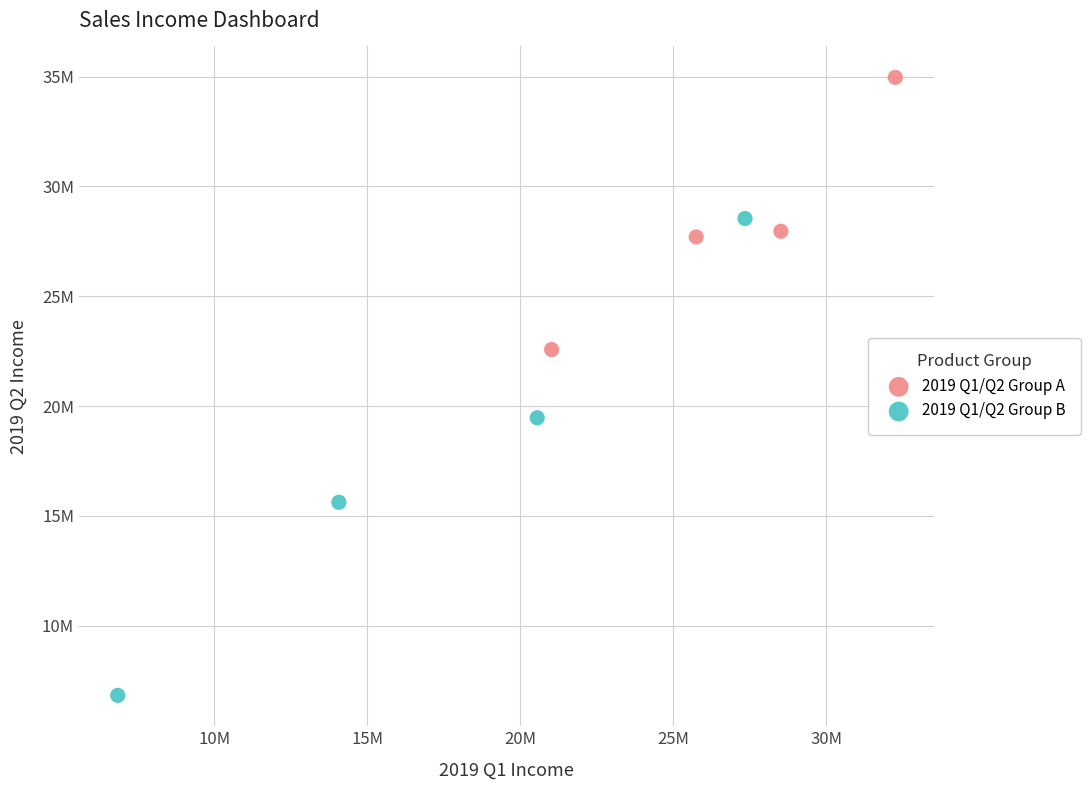

What are all the series names shown in the legend?

2019 Q1/Q2 Group A, 2019 Q1/Q2 Group B